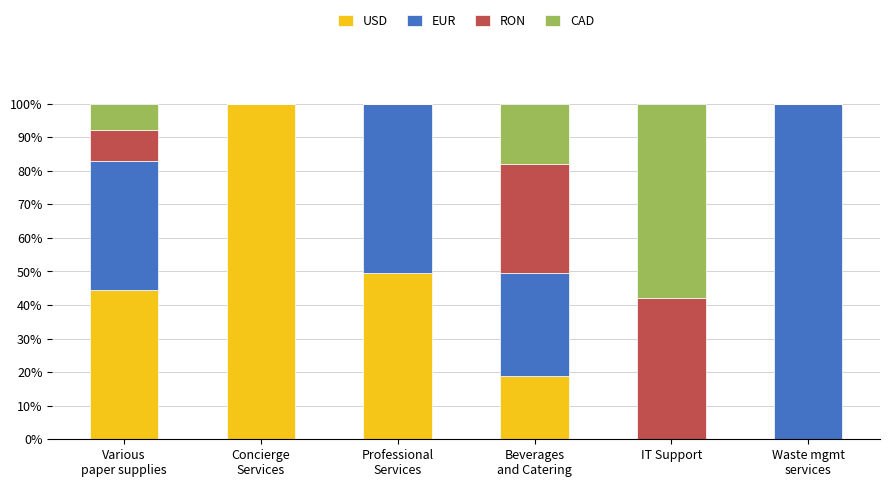

Does the chart contain stacked bars?

Yes